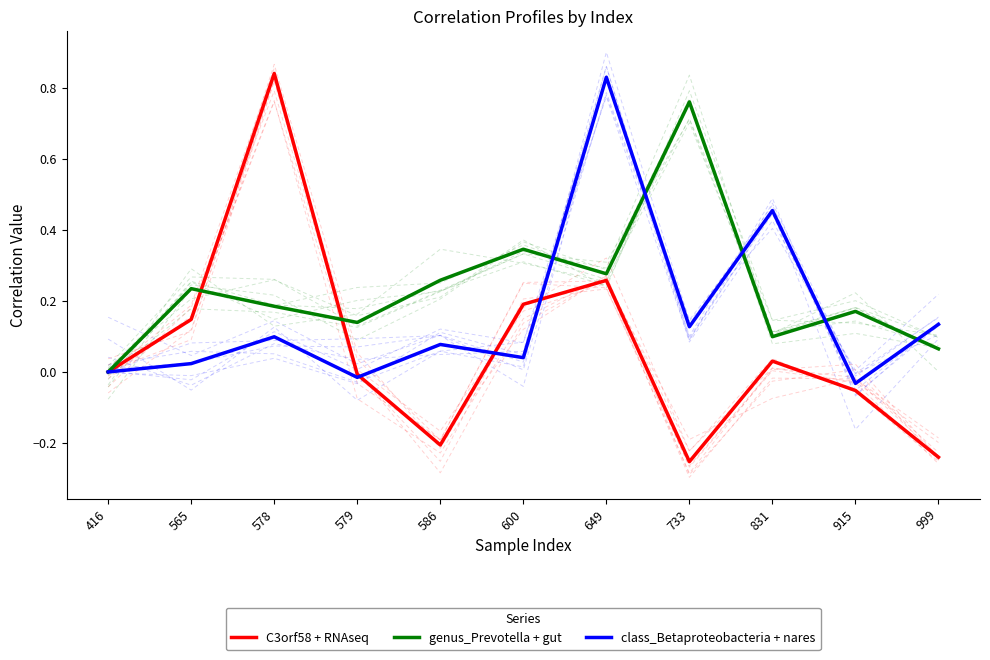

Where do C3orf58 + RNAseq and genus_Prevotella + gut first cross each other?

565 and 578